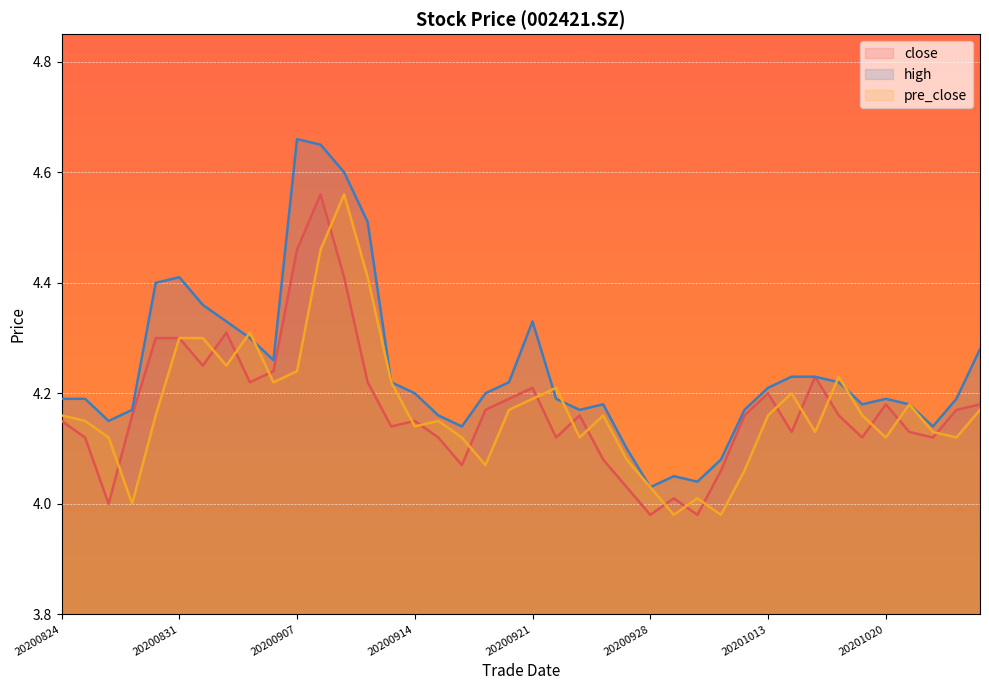

In high, how many points are higher than both neighbors (excluding endpoints)?

6